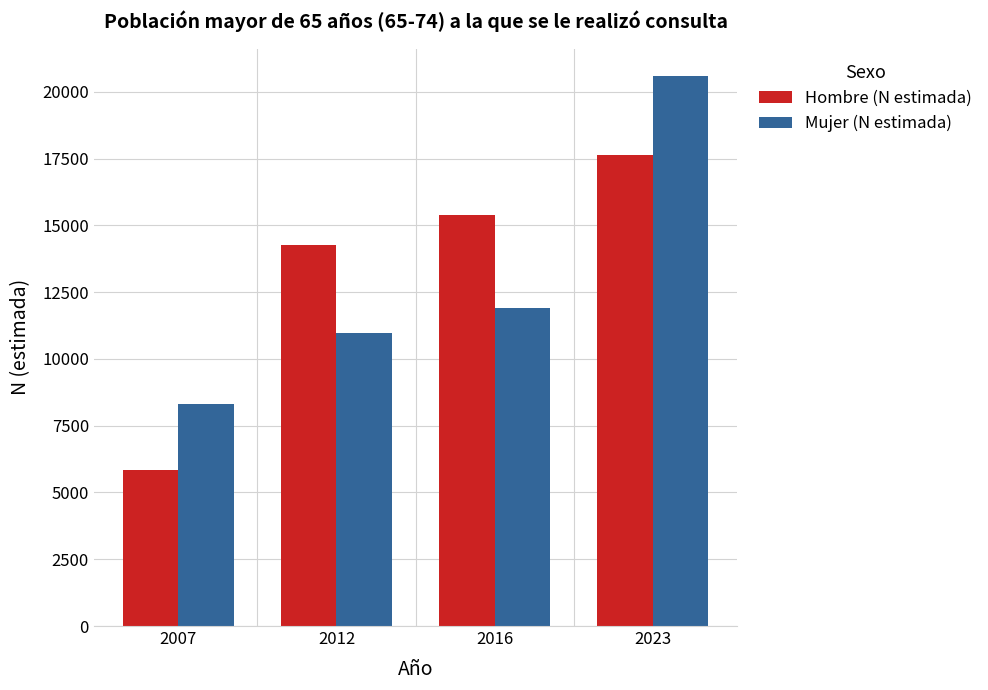

What is the difference between the Hombre (N estimada) values at 2023 and 2007?

11793